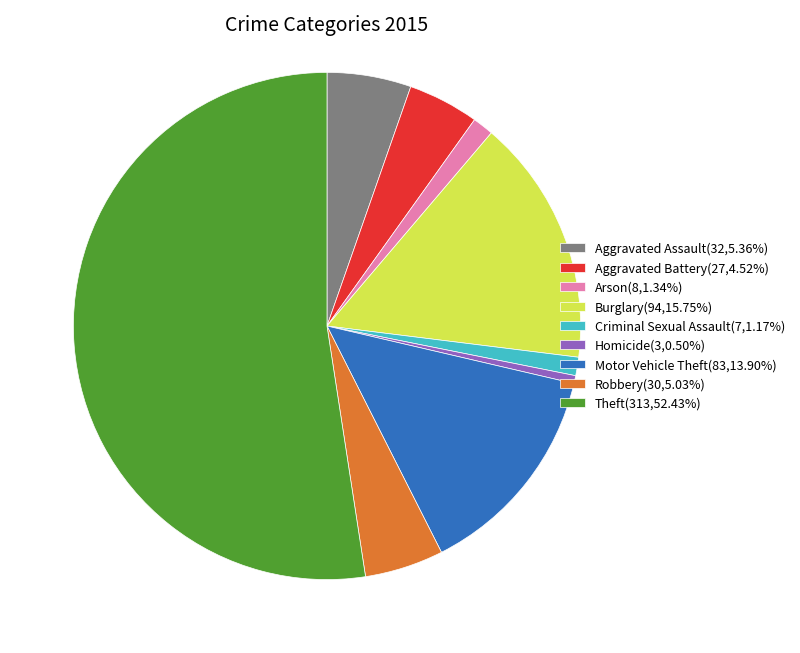

Does Criminal Sexual Assault(7,1.17%) account for over 50% of the chart?

No